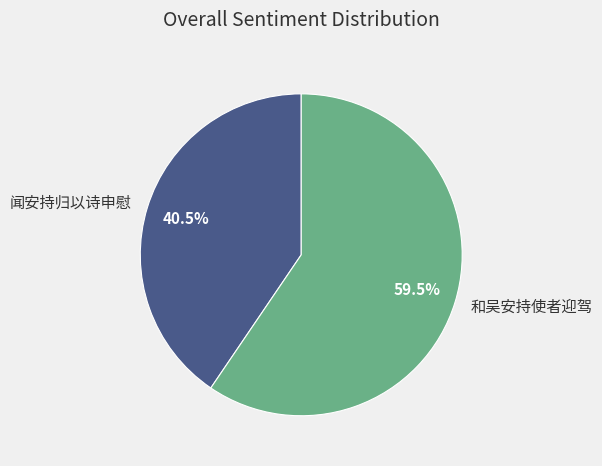

To the nearest percent, what is the average slice percentage?

50%